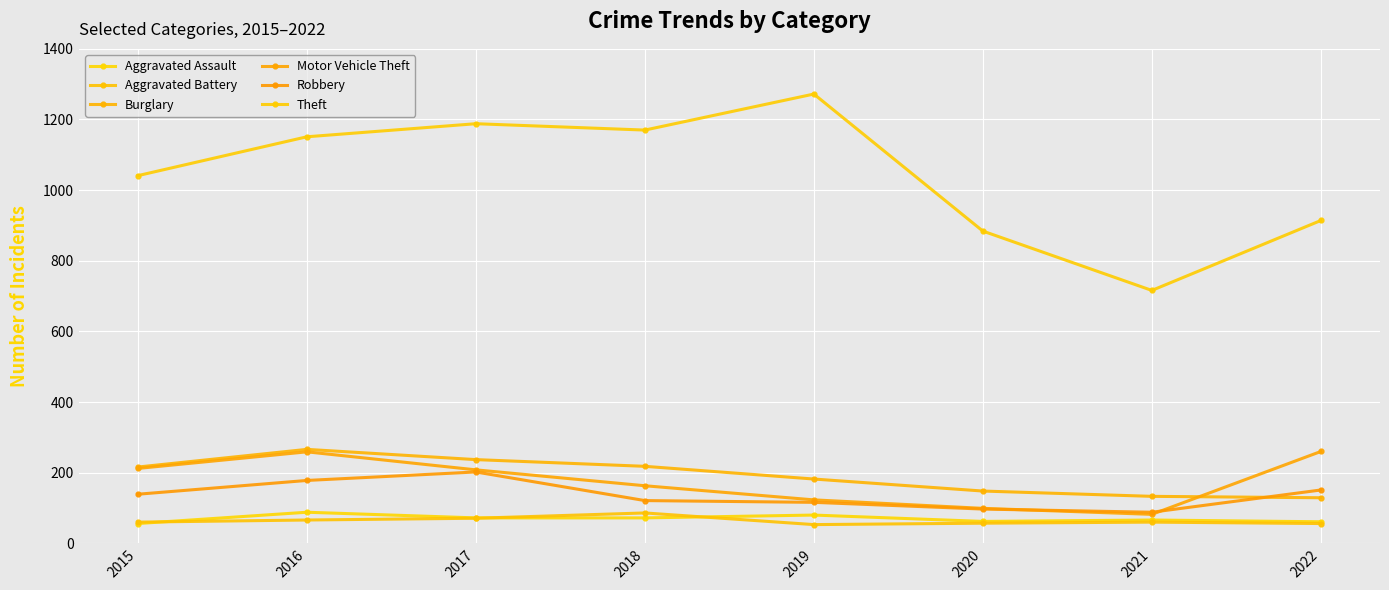

At which category does Aggravated Assault reach its first local peak?

2016